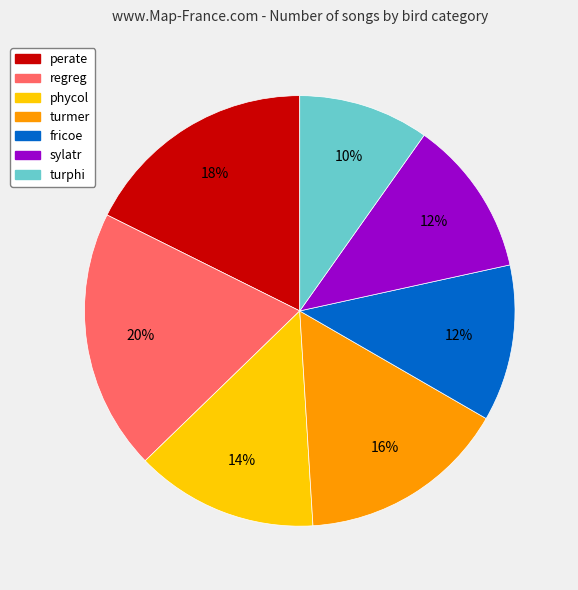

Count the number of slices in the pie.

7